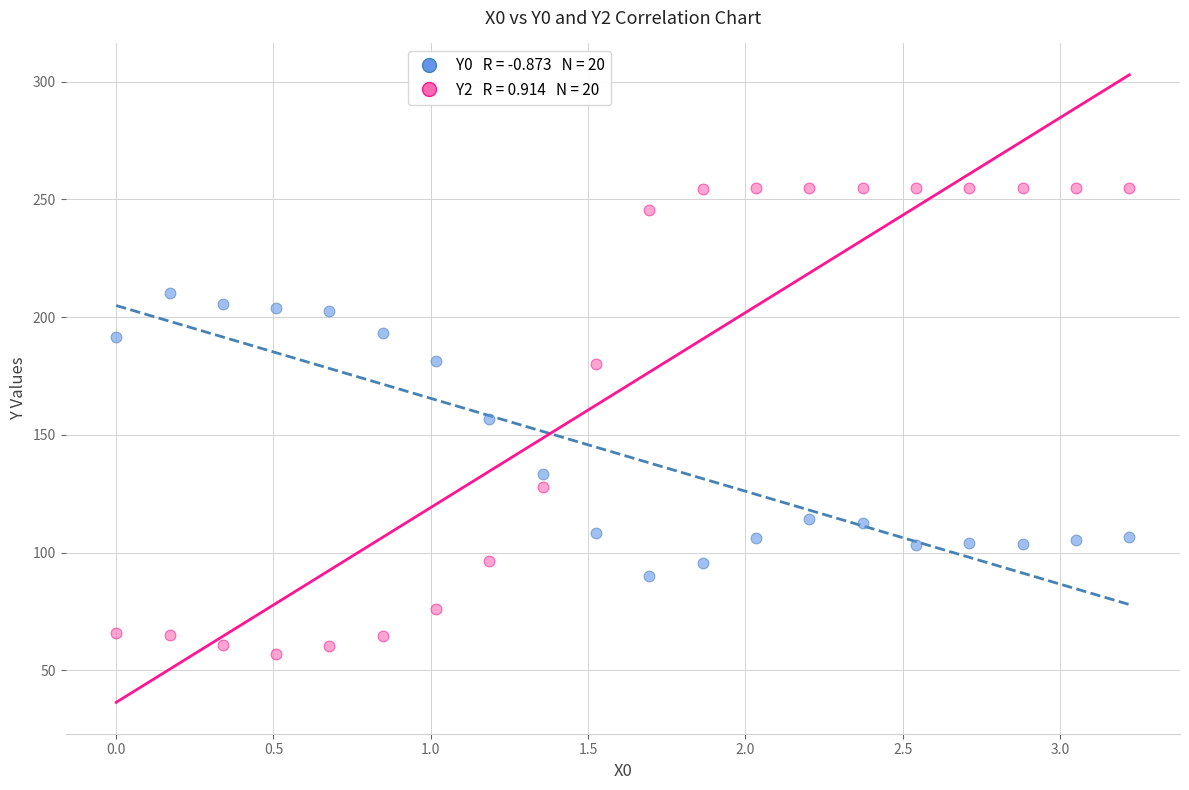

Across all data points, what is the range of Y values (max minus min)?

198.3